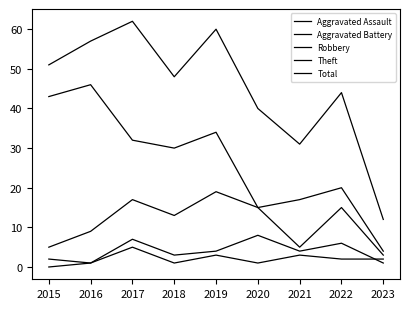

True or false: Aggravated Assault and Theft intersect in this chart.

False